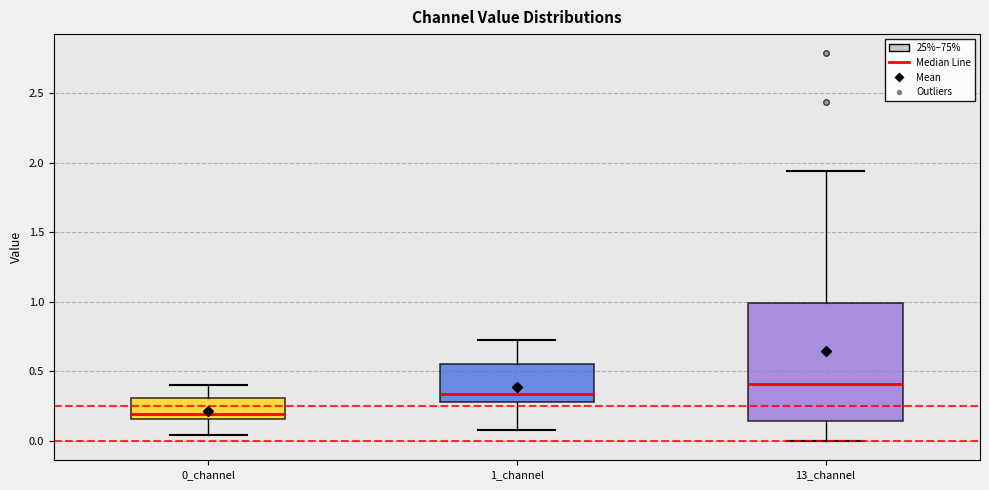

Where does the upper whisker of the box for 1_channel end on the y-axis? The values are not printed on the chart, so give them approximately, as read against the axis.

0.70